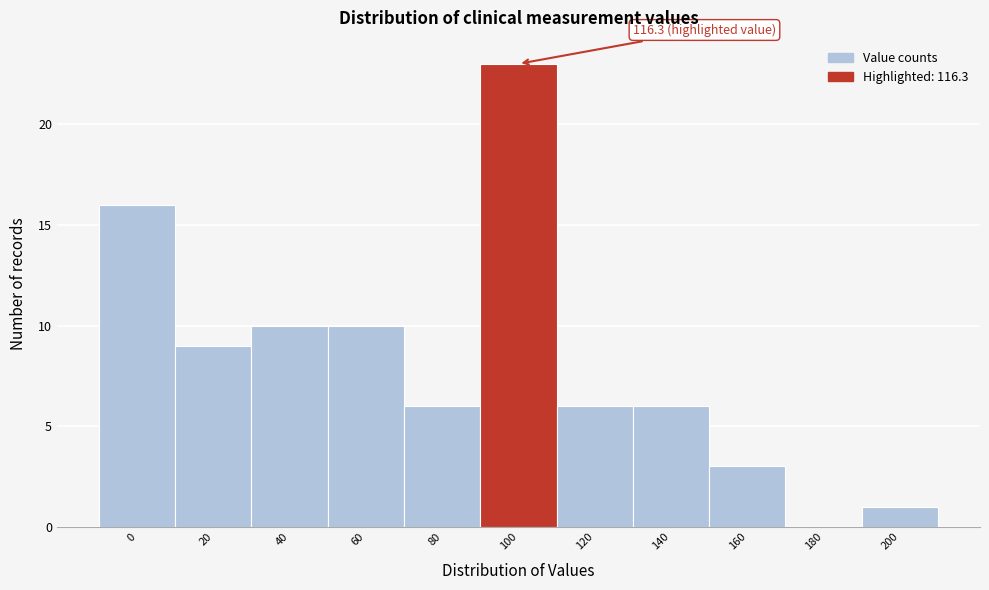

Which category has the highest value across all series?

100